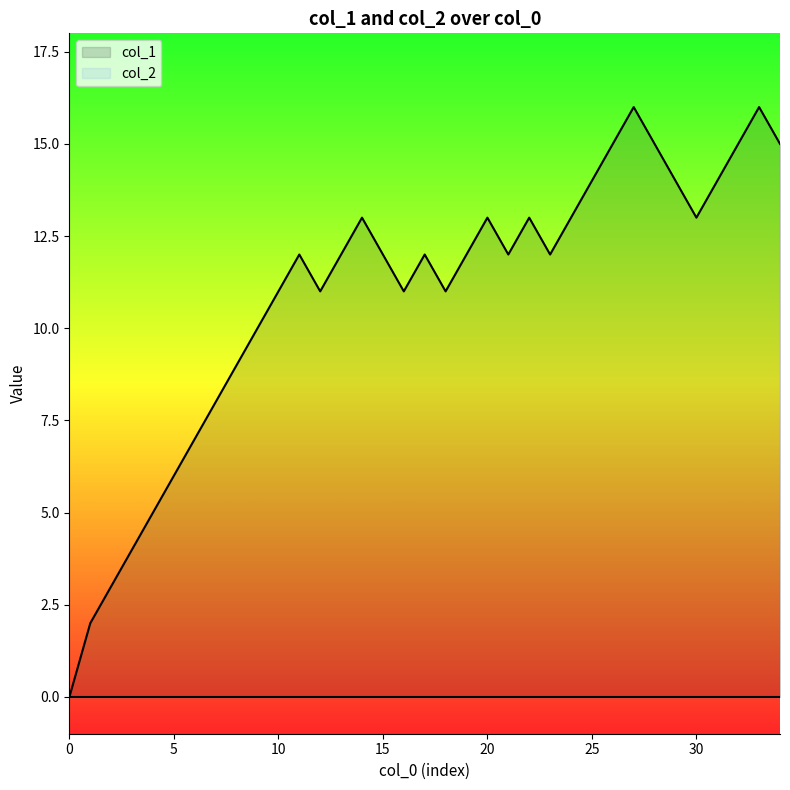

How many values are above zero?

34